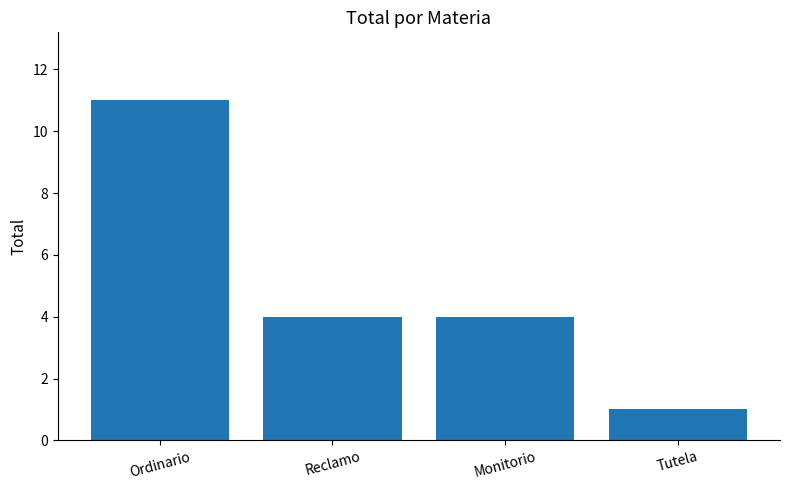

Is it true that the value at Reclamo is 1?

False